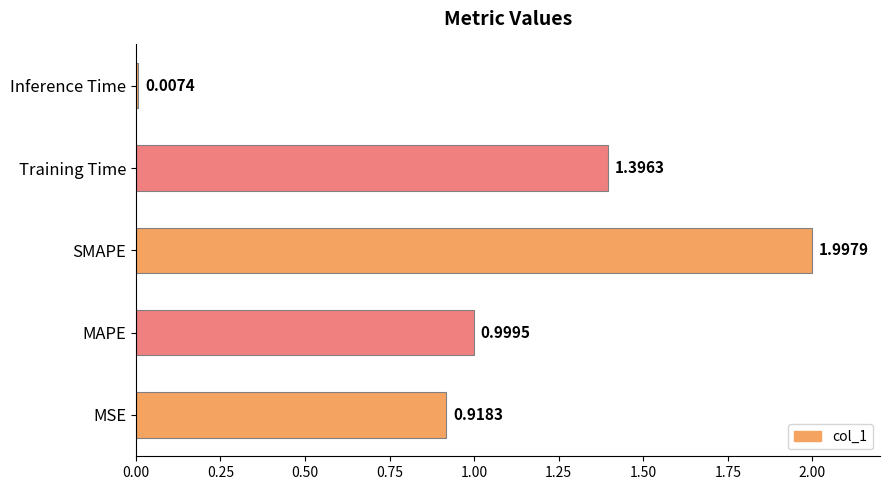

Rank the categories by value from highest to lowest.

SMAPE, Training Time, MAPE, MSE, Inference Time